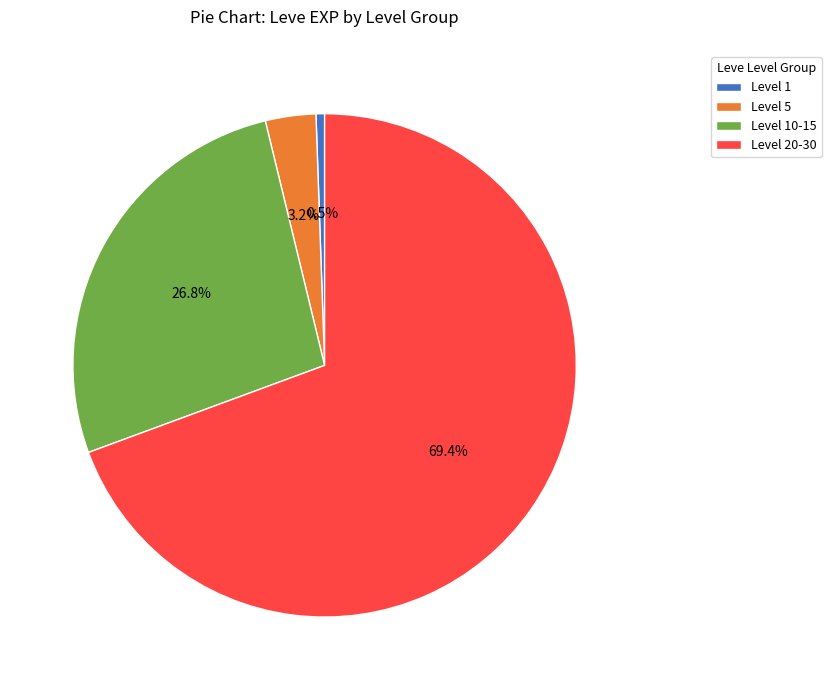

To the nearest percent, what is the average slice percentage?

25%